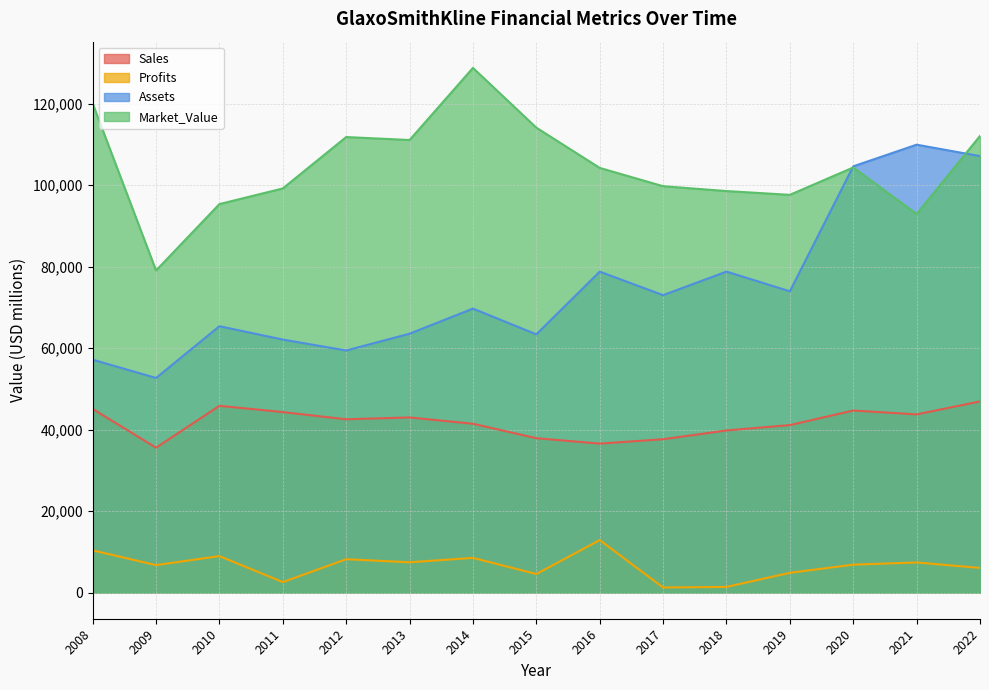

How many interior local peaks does the Profits series have?

5